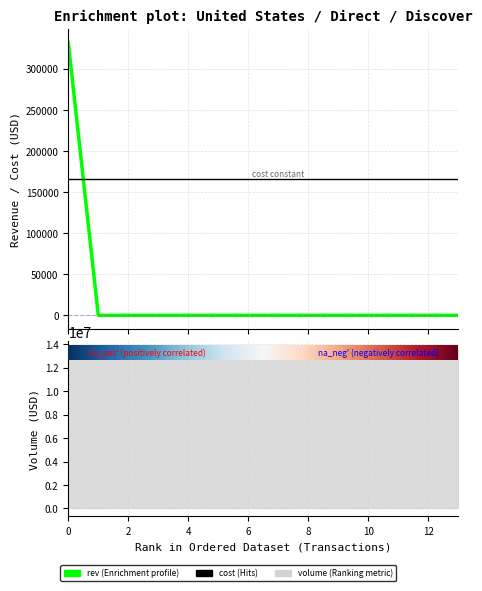

What are all the series names shown in the legend?

rev, volume, cost